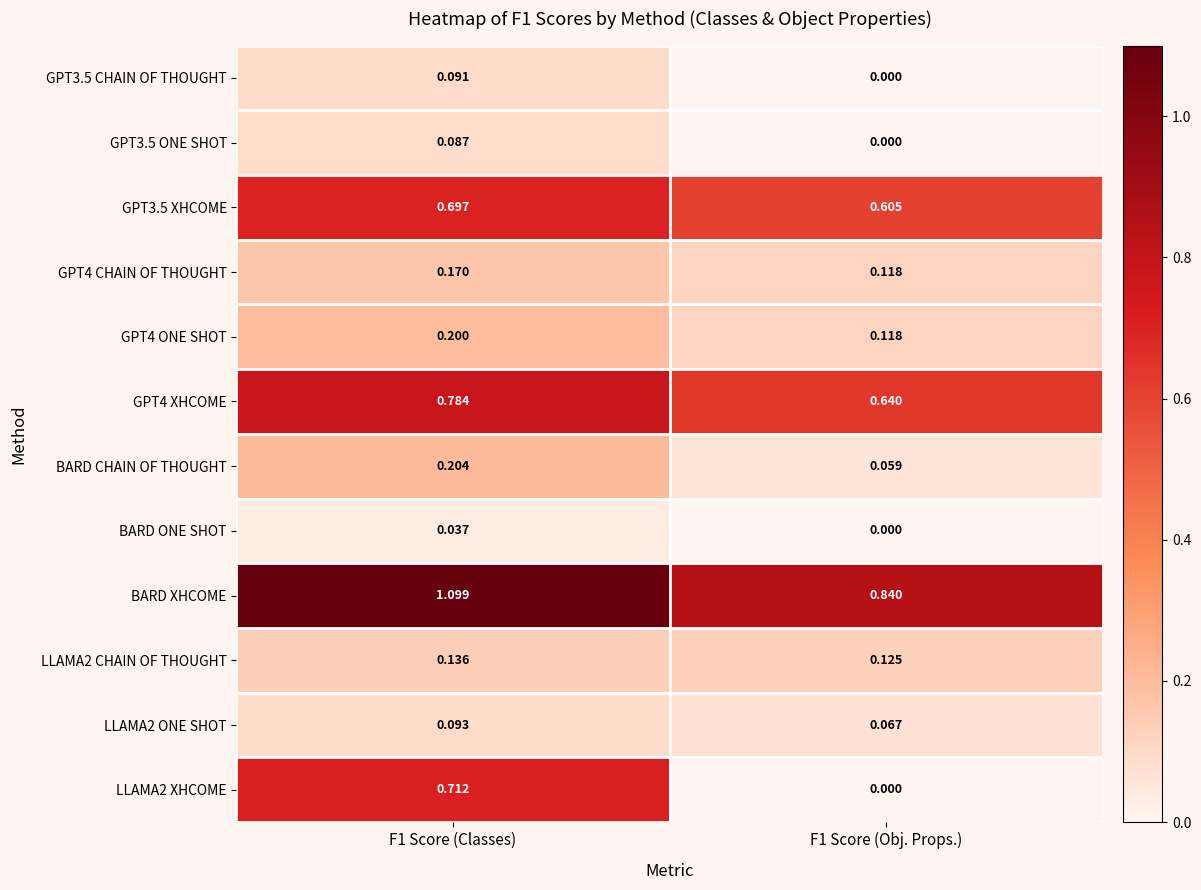

Is the value of BARD CHAIN OF THOUGHT at F1 Score (Classes) greater than the value of LLAMA2 CHAIN OF THOUGHT at F1 Score (Classes)?

Yes